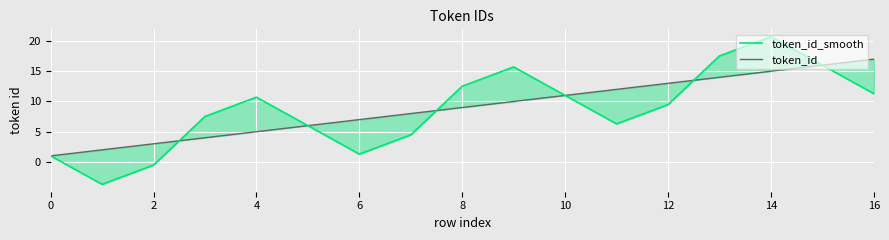

What is the highest value of the token_id series?

17.0